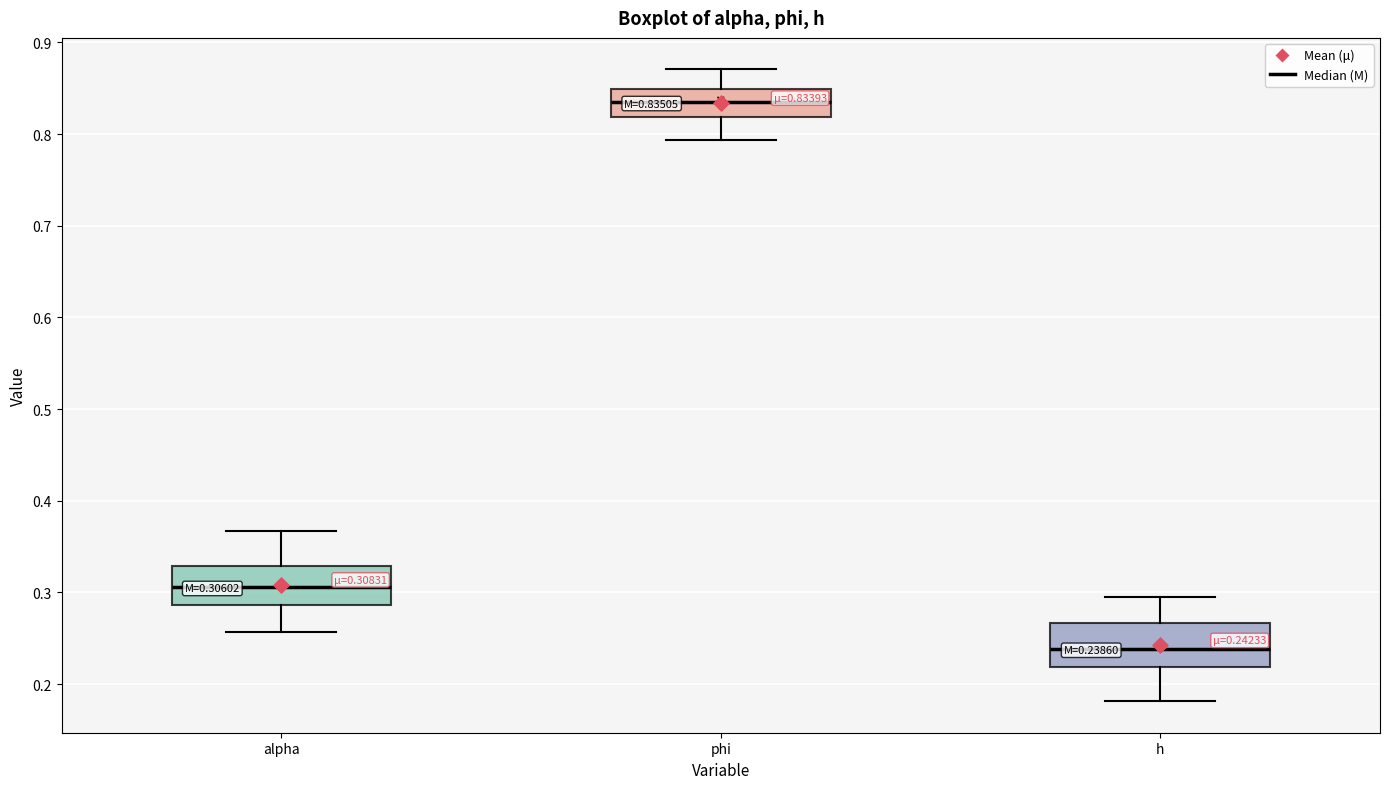

Which box has the lowest median line?

h